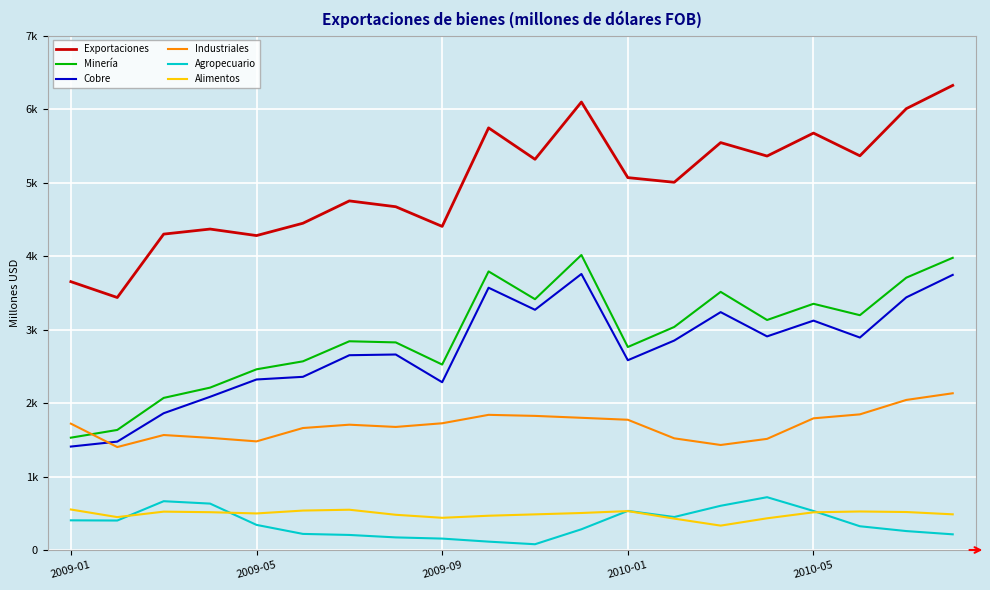

Which series has the widest spread of values?

Exportaciones